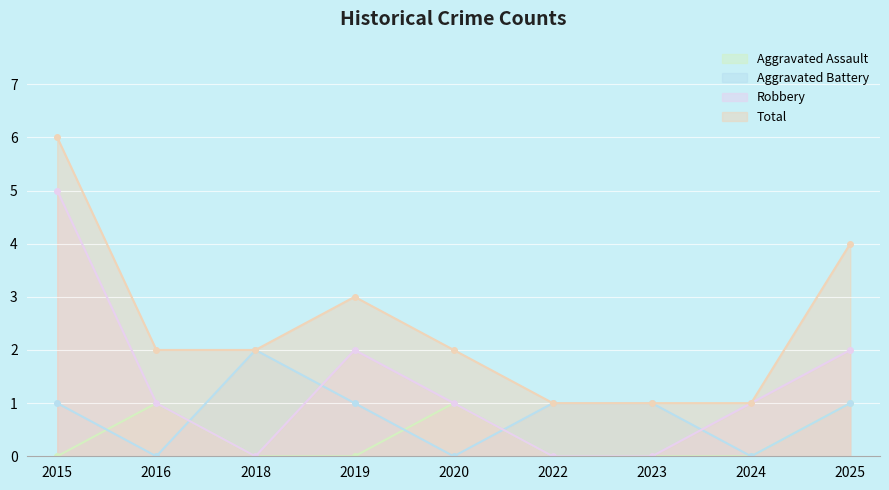

Which category has the lowest value in the Aggravated Assault series?

2015